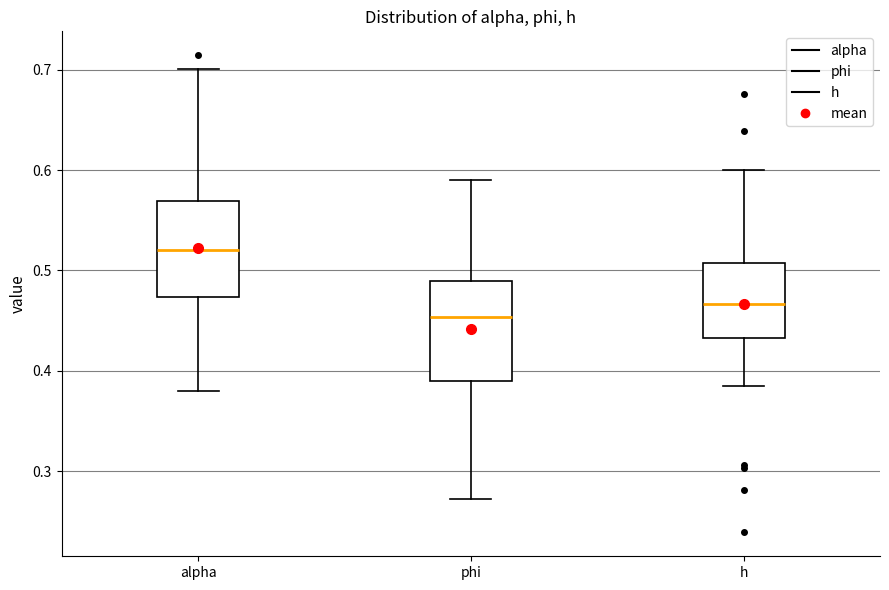

Which box's median line is the highest?

alpha